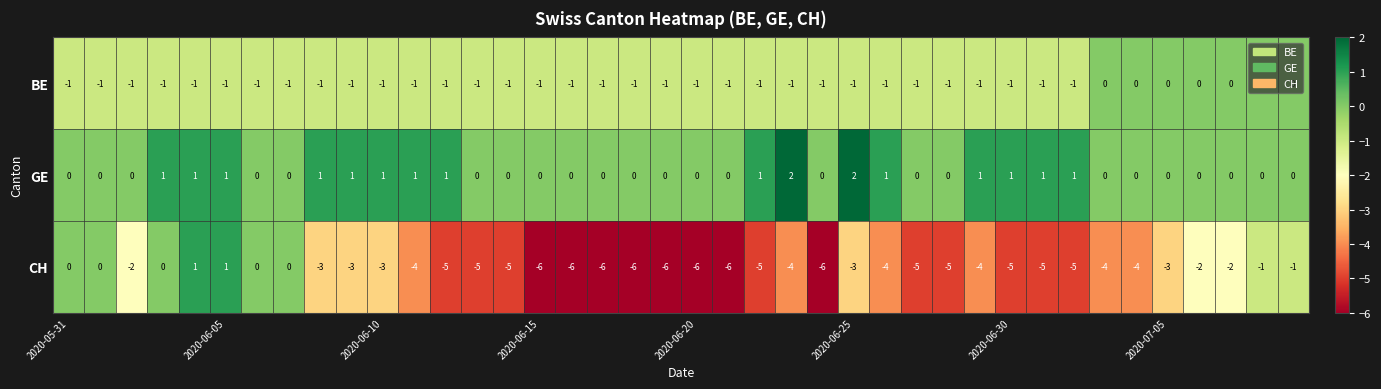

What is the smallest value displayed?

-6